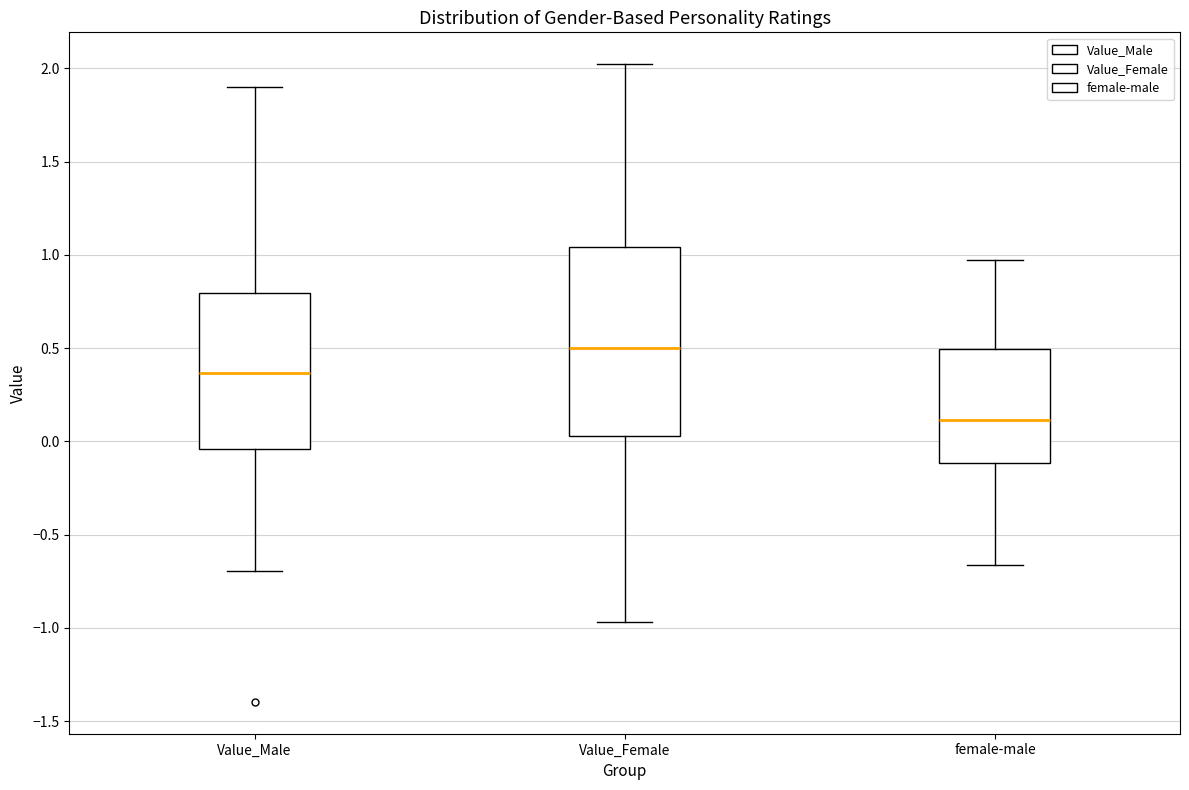

Which box has the lowest median line?

female-male